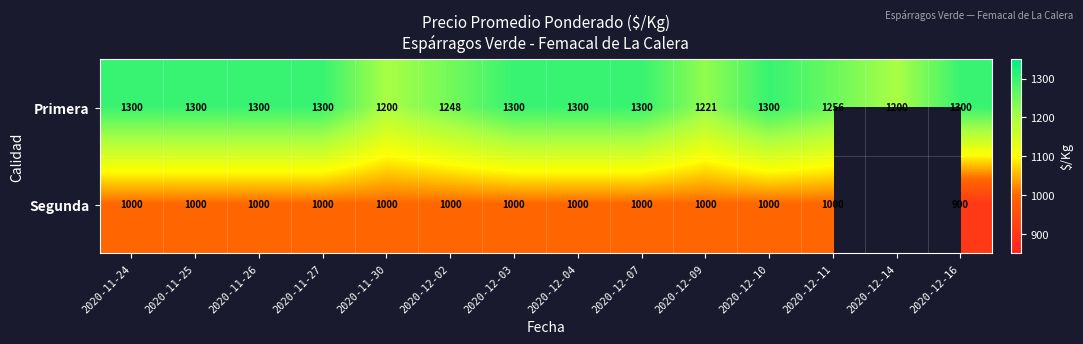

At 2020-11-26, list the series in order from largest to smallest.

Primera, Segunda